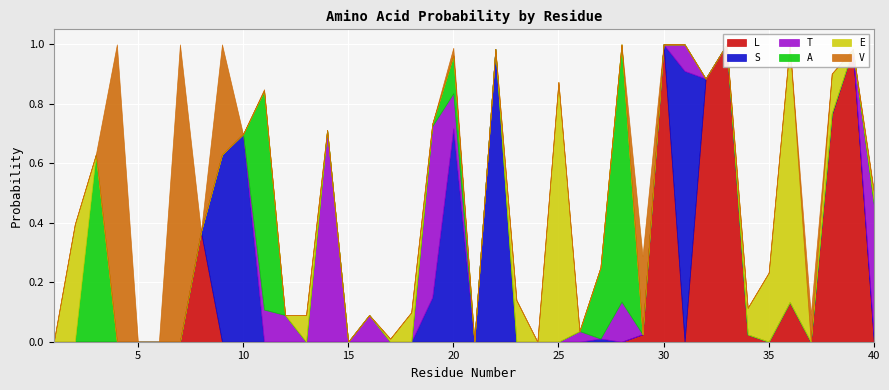

The value of L at 39 is 1.0. True or false?

True